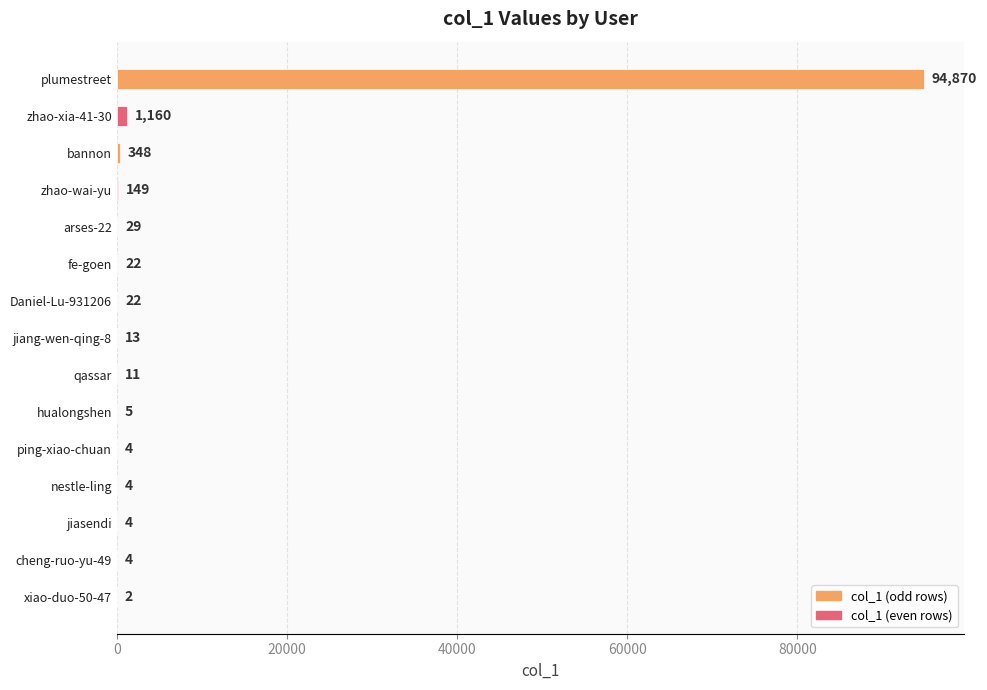

The chart shows a value of 1160 at zhao-xia-41-30. True or false?

True